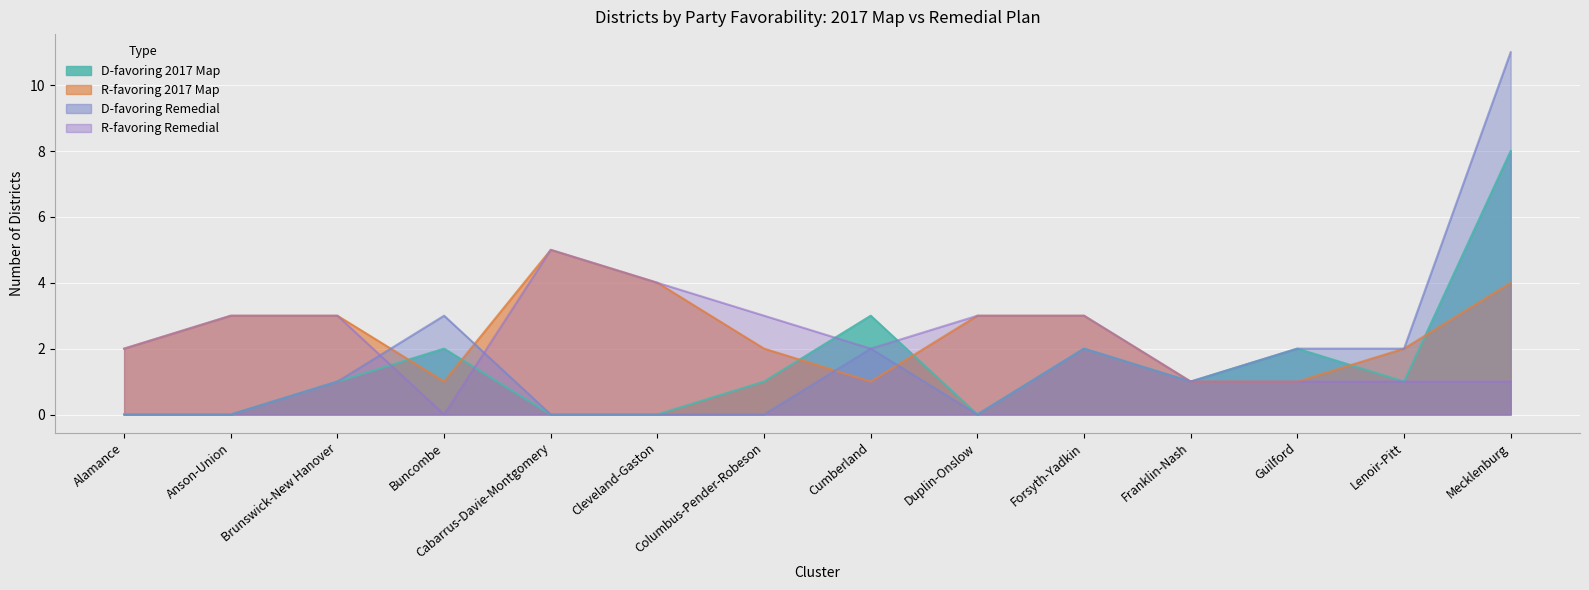

True or false: D-favoring 2017 Map and R-favoring 2017 Map cross at least once.

True